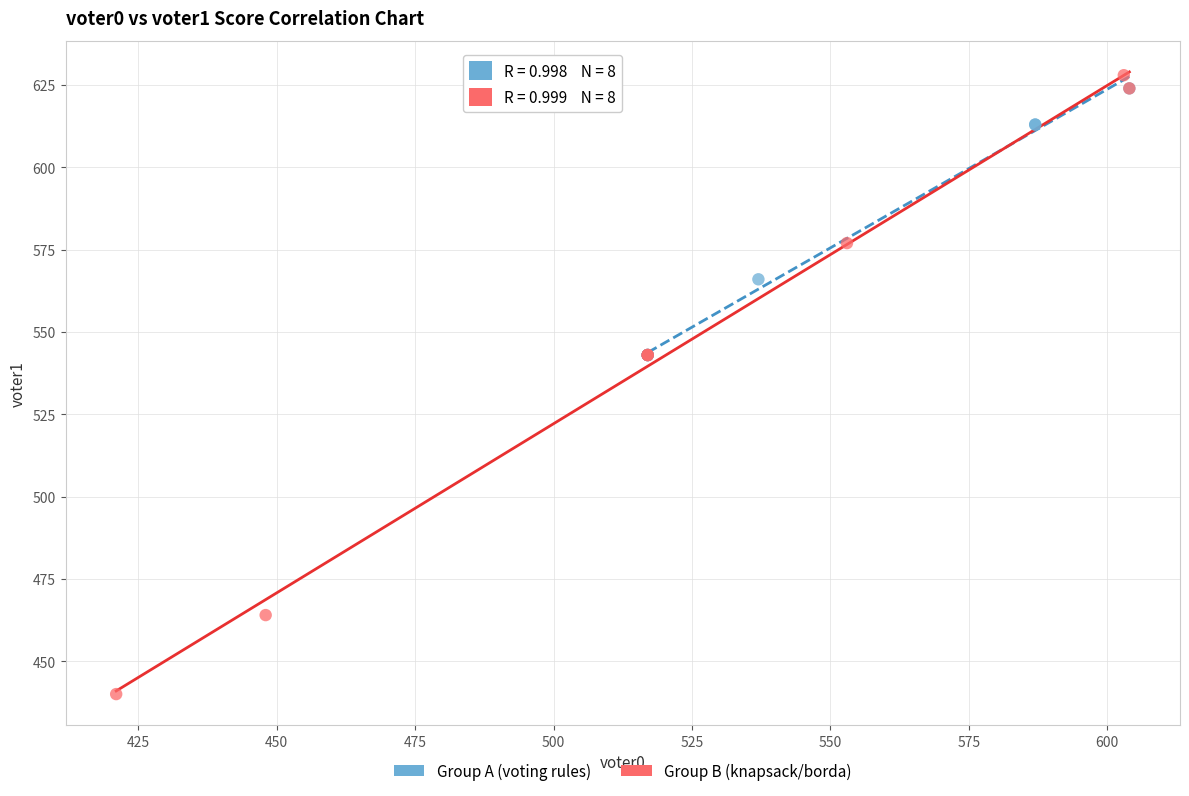

Which series has the widest spread of Y values?

Group B (knapsack/borda)